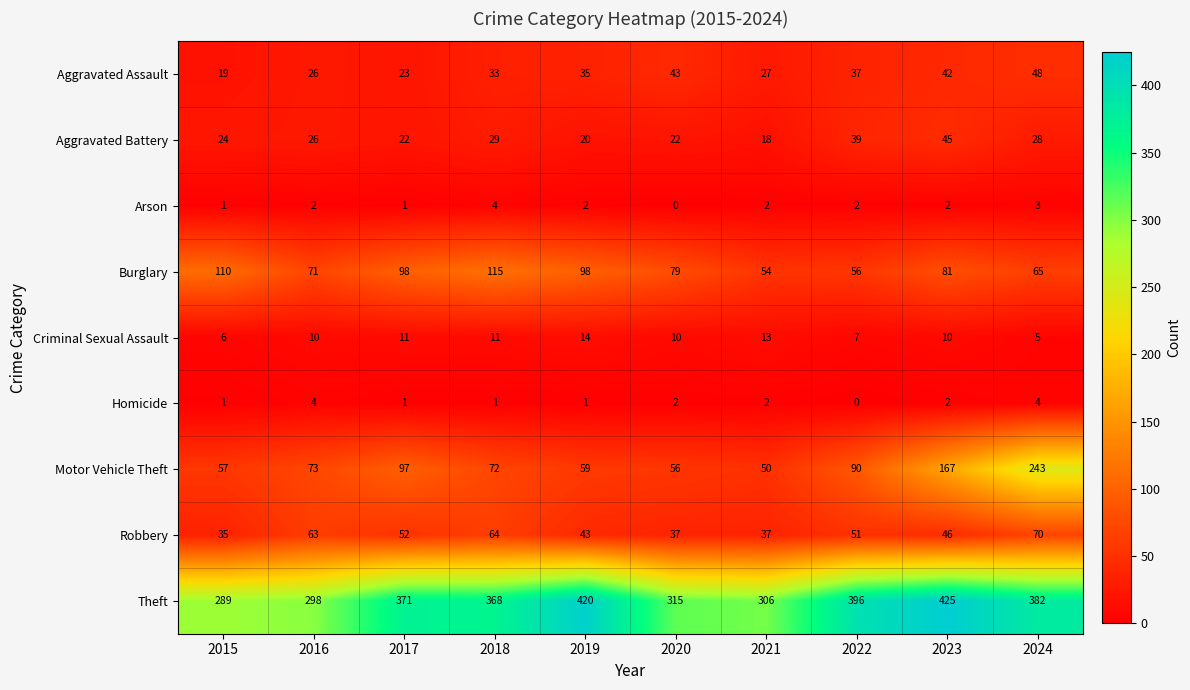

Which series has the largest total across all categories?

Theft